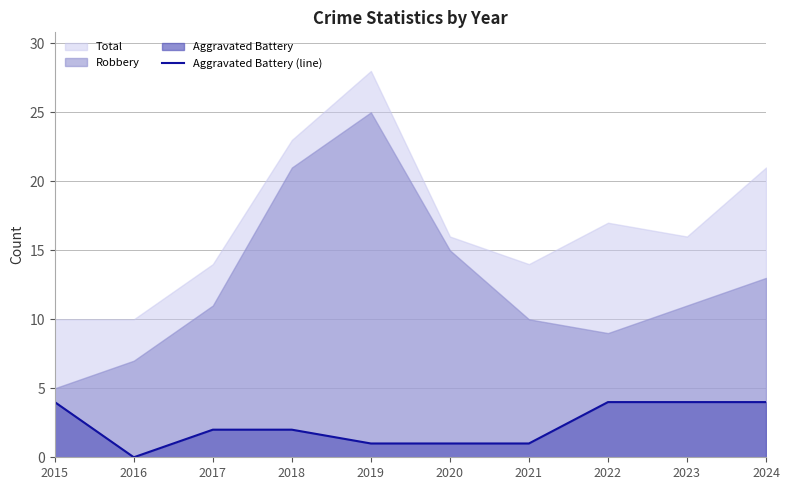

Does the chart have visible grid lines?

Yes